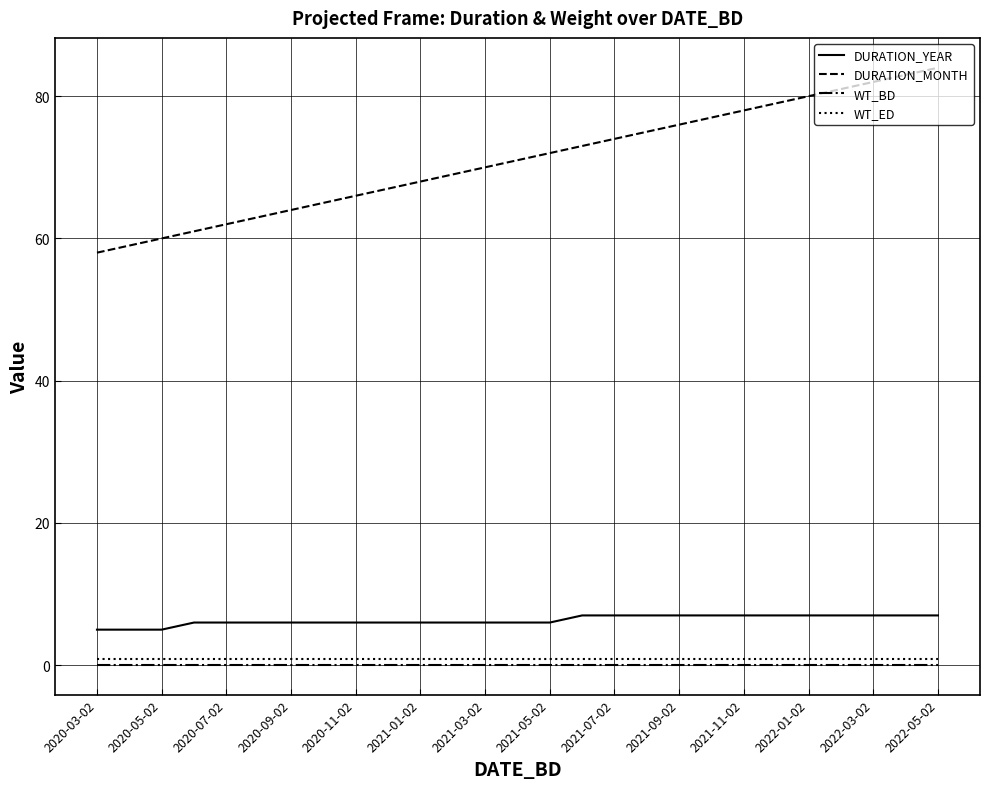

What is the greatest value displayed?

84.0